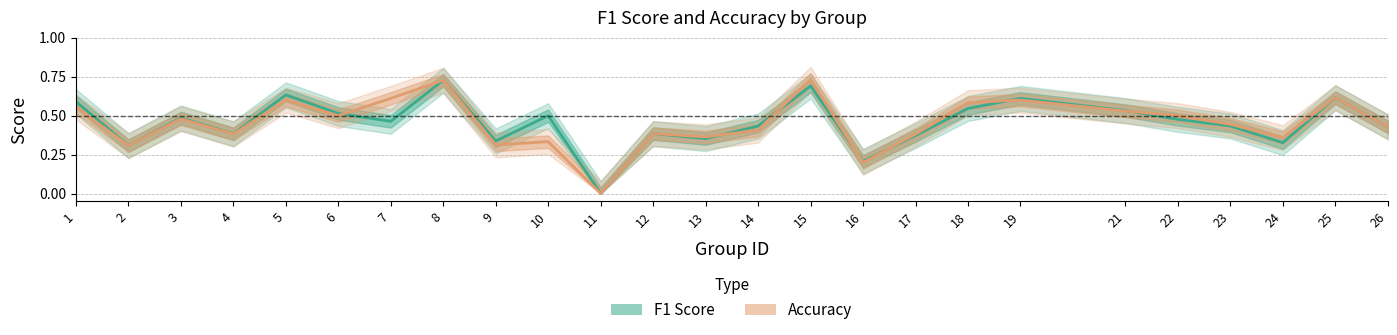

Where is the first local minimum for accuracy?

2